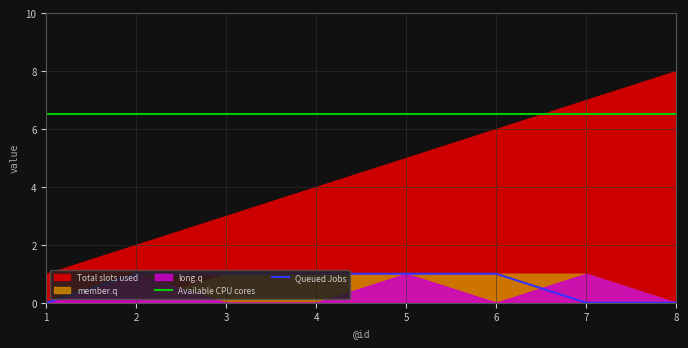

What is the difference between the second highest and second lowest values in the Queued Jobs series?

1